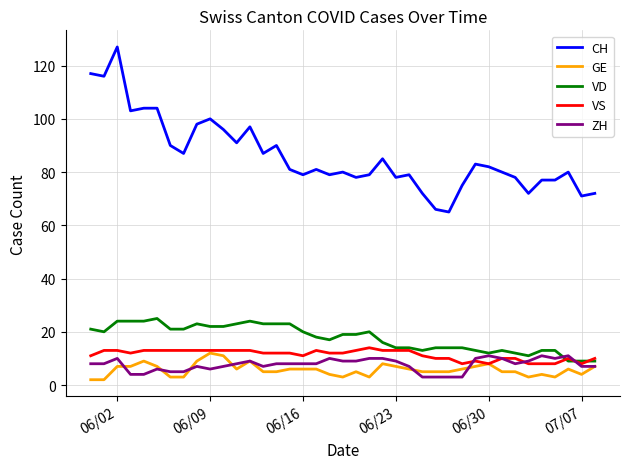

Which series has the widest spread of values?

CH